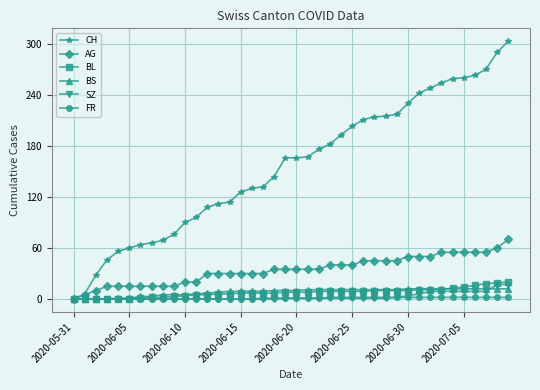

At how many categories does at least one series exceed 155?

21